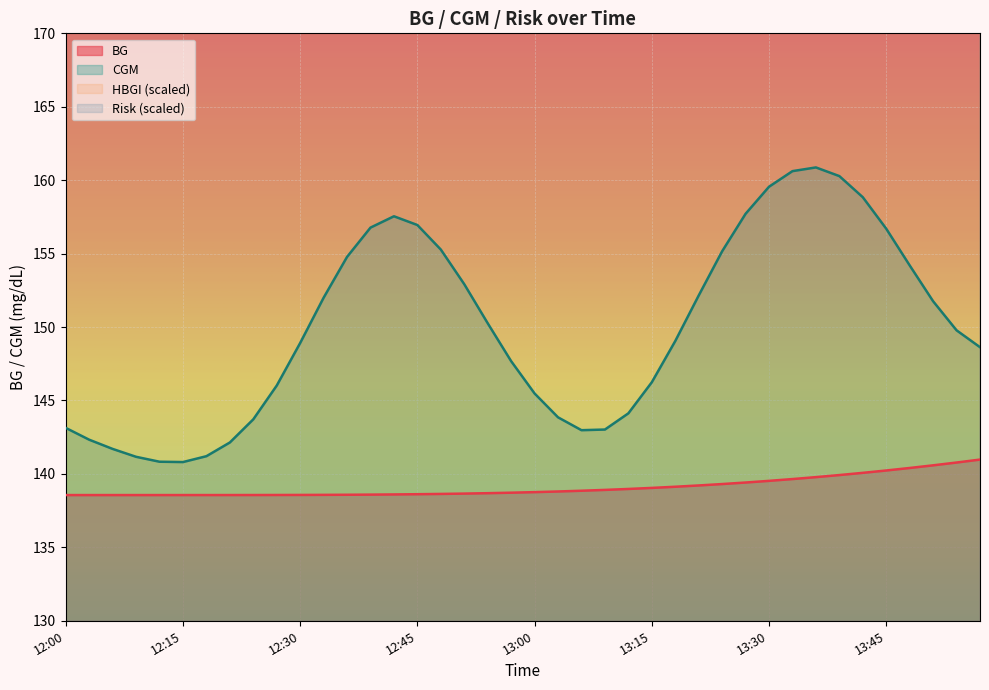

Reading left to right, list all the values displayed in this chart.

BG: 12:00=138.6	12:03=138.6	12:06=138.6	12:09=138.6	12:12=138.6	12:15=138.6	12:18=138.6	12:21=138.6	12:24=138.6	12:27=138.6	12:30=138.6	12:33=138.6	12:36=138.6	12:39=138.6	12:42=138.6	12:45=138.6	12:48=138.6	12:51=138.7	12:54=138.7	12:57=138.7	13:00=138.8	13:03=138.8	13:06=138.9	13:09=138.9	13:12=139.0	13:15=139.0	13:18=139.1	13:21=139.2	13:24=139.3	13:27=139.4	13:30=139.5	13:33=139.6	13:36=139.8	13:39=139.9	13:42=140.1	13:45=140.2	13:48=140.4	13:51=140.6	13:54=140.8	13:57=141.0
CGM: 12:00=143.1	12:03=142.3	12:06=141.7	12:09=141.2	12:12=140.8	12:15=140.8	12:18=141.2	12:21=142.1	12:24=143.7	12:27=146.0	12:30=148.9	12:33=152.0	12:36=154.8	12:39=156.8	12:42=157.5	12:45=156.9	12:48=155.3	12:51=152.9	12:54=150.3	12:57=147.7	13:00=145.5	13:03=143.9	13:06=143.0	13:09=143.0	13:12=144.1	13:15=146.2	13:18=149.0	13:21=152.1	13:24=155.2	13:27=157.7	13:30=159.6	13:33=160.6	13:36=160.9	13:39=160.3	13:42=158.8	13:45=156.7	13:48=154.2	13:51=151.8	13:54=149.8	13:57=148.6
HBGI: 12:00=266.0	12:03=266.0	12:06=266.0	12:09=266.0	12:12=266.0	12:15=266.0	12:18=266.0	12:21=266.0	12:24=266.0	12:27=266.0	12:30=266.1	12:33=266.1	12:36=266.2	12:39=266.3	12:42=266.4	12:45=266.5	12:48=266.7	12:51=266.9	12:54=267.2	12:57=267.5	13:00=267.9	13:03=268.3	13:06=268.8	13:09=269.3	13:12=269.9	13:15=270.6	13:18=271.4	13:21=272.2	13:24=273.1	13:27=274.1	13:30=275.2	13:33=276.4	13:36=277.7	13:39=279.1	13:42=280.6	13:45=282.1	13:48=283.8	13:51=285.6	13:54=287.5	13:57=289.6
Risk: 12:00=266.0	12:03=266.0	12:06=266.0	12:09=266.0	12:12=266.0	12:15=266.0	12:18=266.0	12:21=266.0	12:24=266.0	12:27=266.0	12:30=266.1	12:33=266.1	12:36=266.2	12:39=266.3	12:42=266.4	12:45=266.5	12:48=266.7	12:51=266.9	12:54=267.2	12:57=267.5	13:00=267.9	13:03=268.3	13:06=268.8	13:09=269.3	13:12=269.9	13:15=270.6	13:18=271.4	13:21=272.2	13:24=273.1	13:27=274.1	13:30=275.2	13:33=276.4	13:36=277.7	13:39=279.1	13:42=280.6	13:45=282.1	13:48=283.8	13:51=285.6	13:54=287.5	13:57=289.6